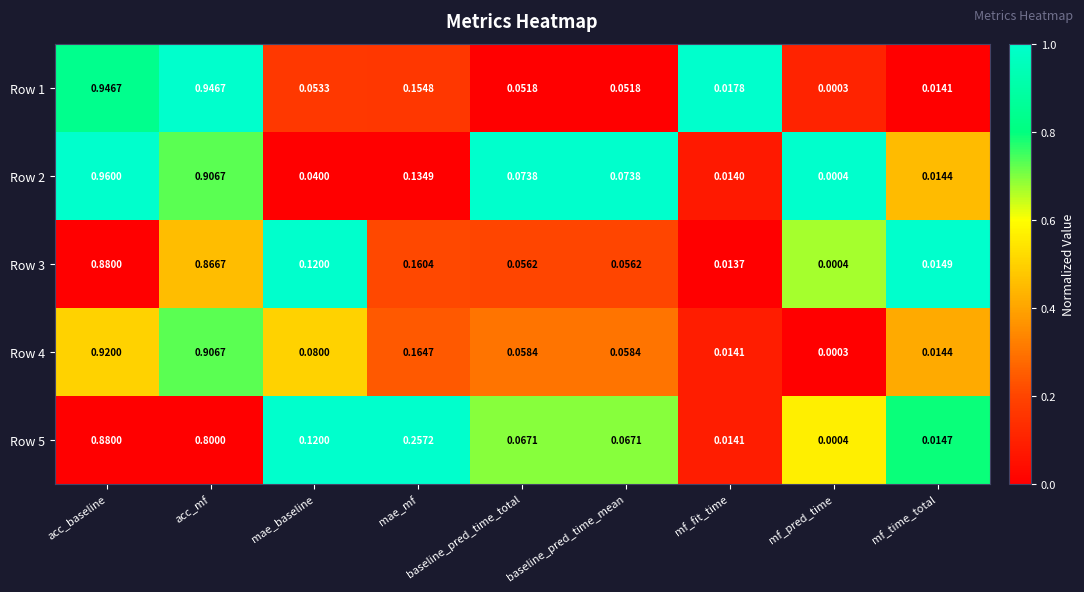

Which series has the largest total across all categories?

Row 1